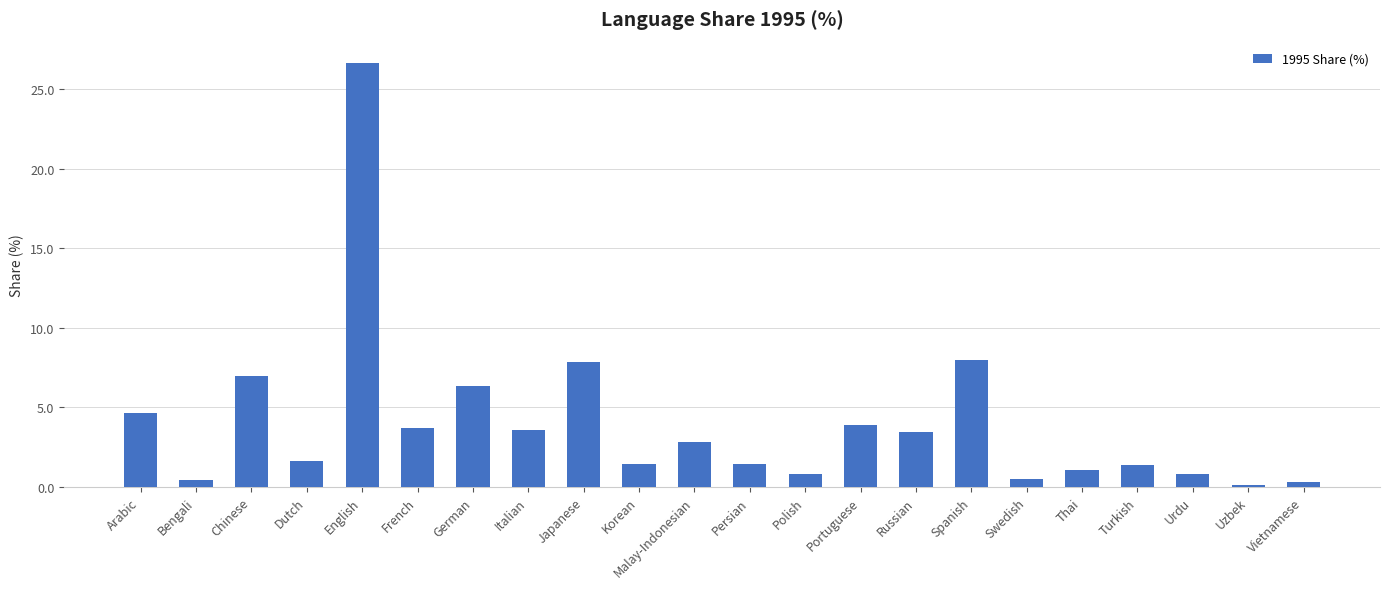

Between Italian and Vietnamese, which is larger?

Italian